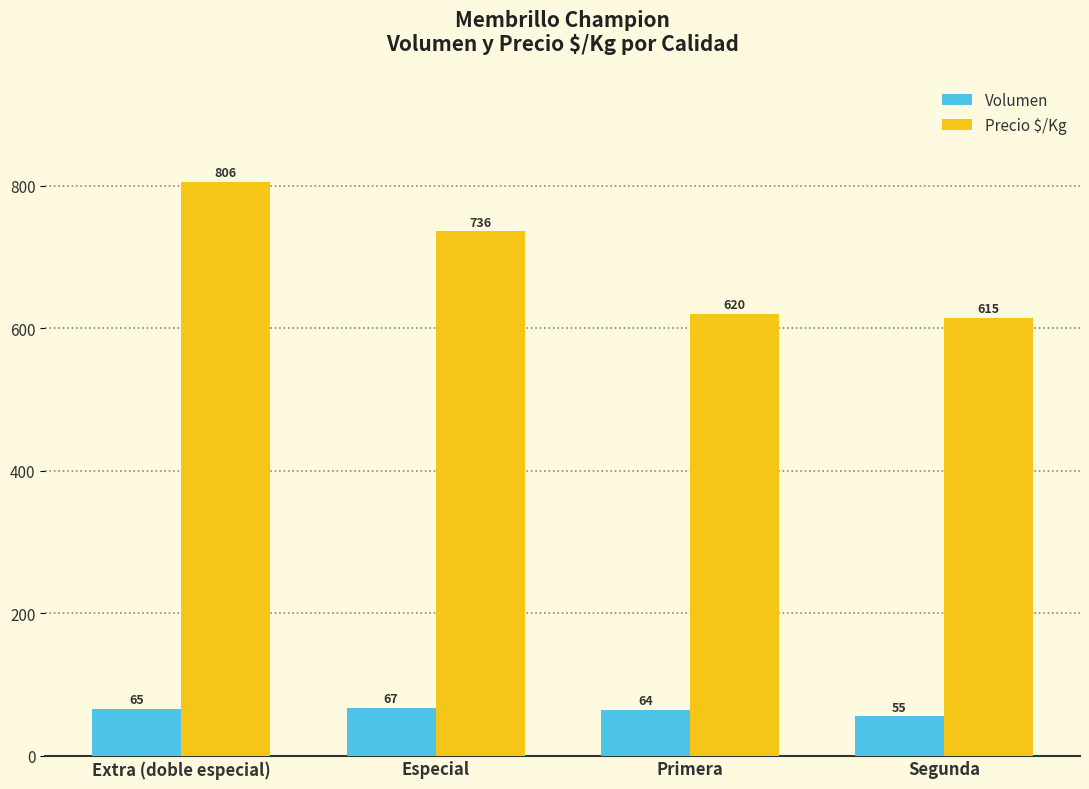

What are all the series names shown in the legend?

Volumen, Precio $/Kg